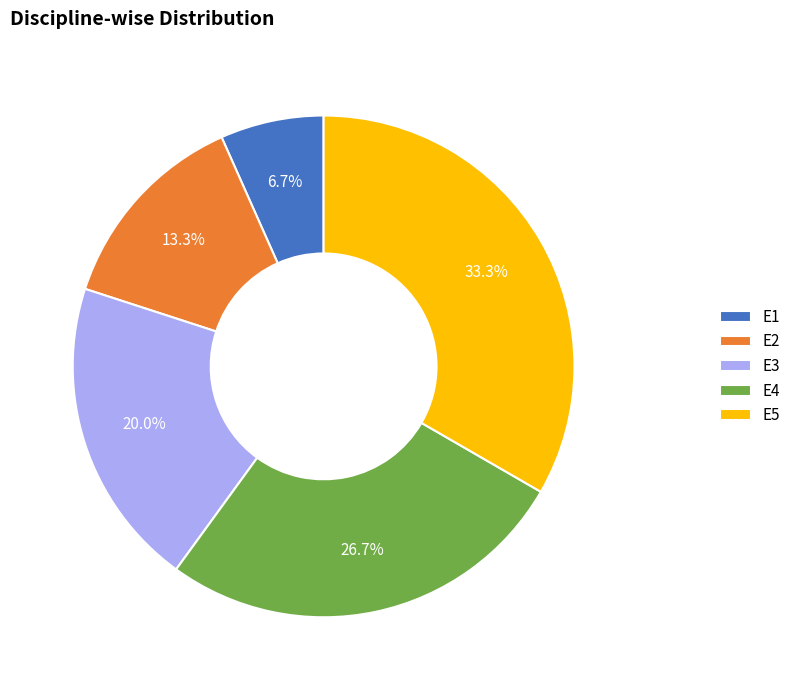

How many segments does this pie chart have?

5